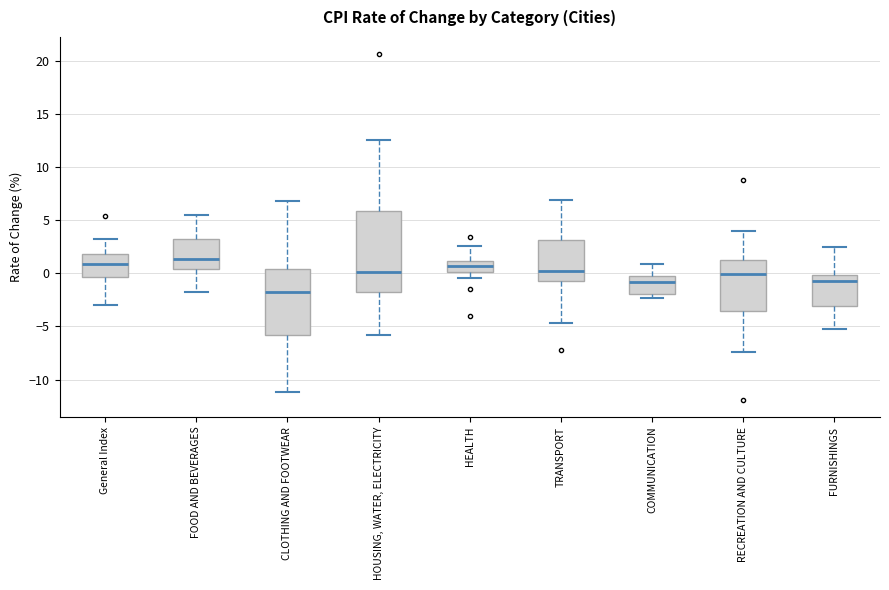

Which box's median line is the lowest?

CLOTHING AND FOOTWEAR